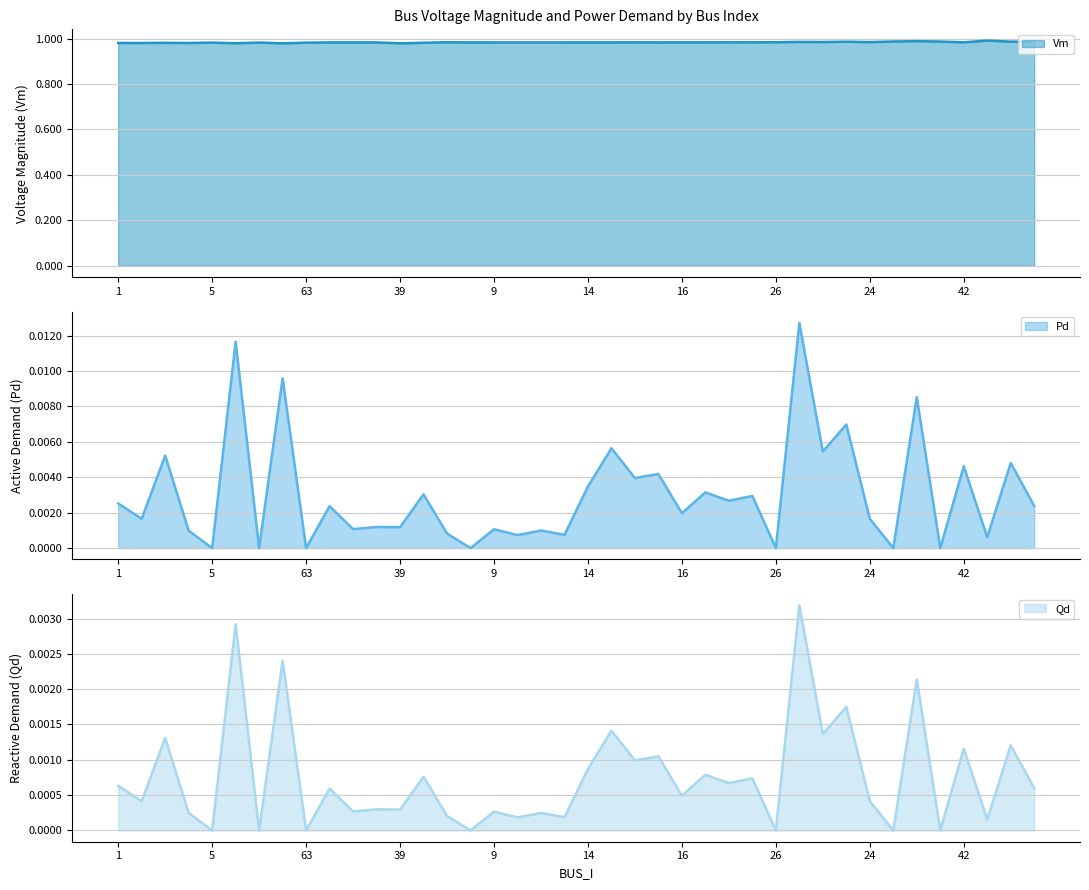

Rank the categories by Vm value from highest to lowest.

48, 27, 25, 28, 46, 23, 45, 21, 22, 24, 26, 79, 29, 42, 20, 41, 18, 16, 15, 40, 17, 14, 64, 19, 8, 12, 10, 9, 11, 7, 5, 63, 65, 3, 1, 2, 4, 6, 38, 39